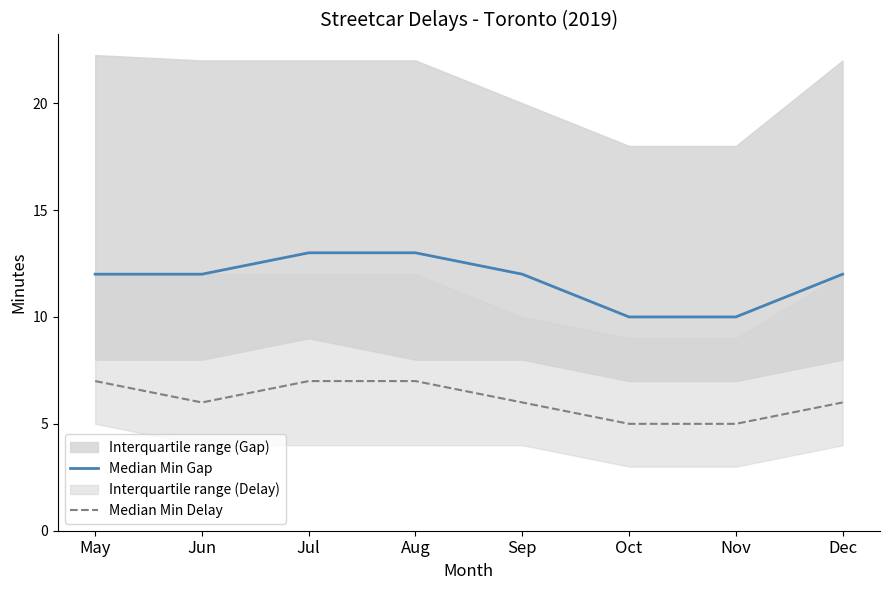

The Median Min Gap series shows 20 at Jul. True or false?

False